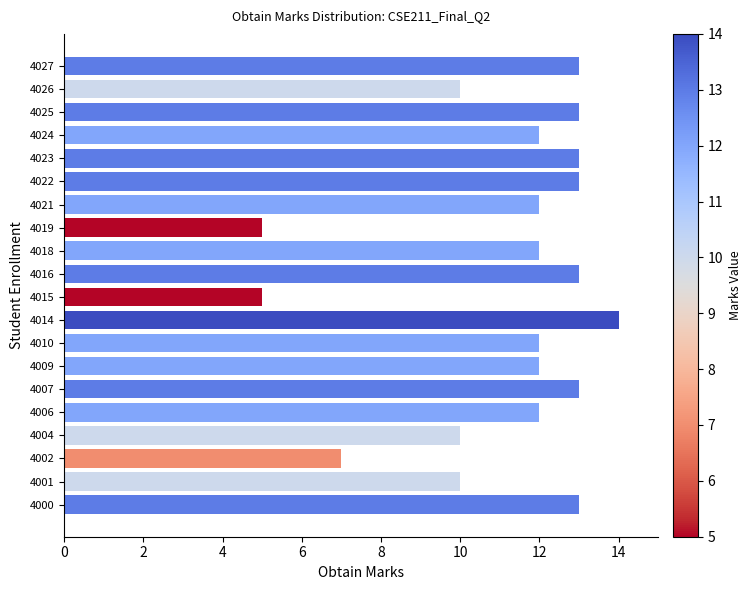

What is the average value?

11